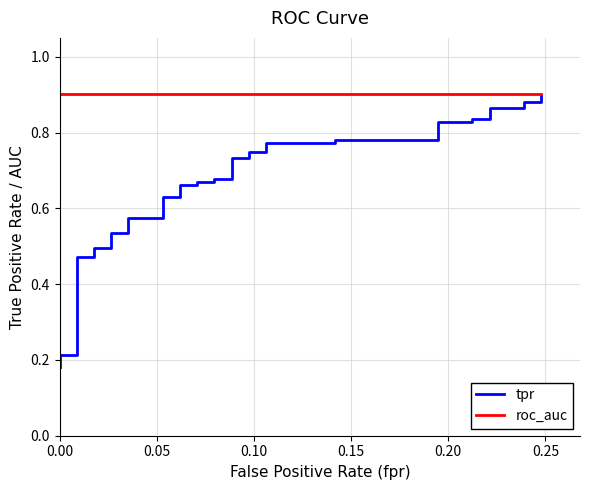

The tpr series shows 0.4 at 0.25. True or false?

False